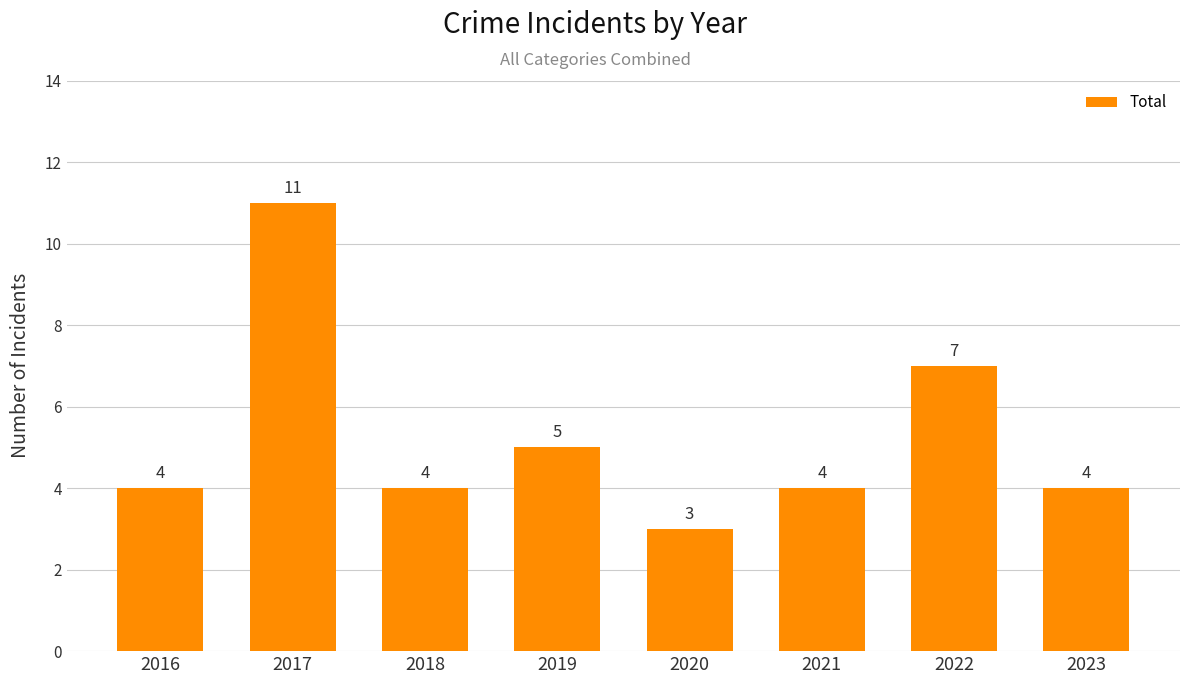

Read the value at 2019.

5